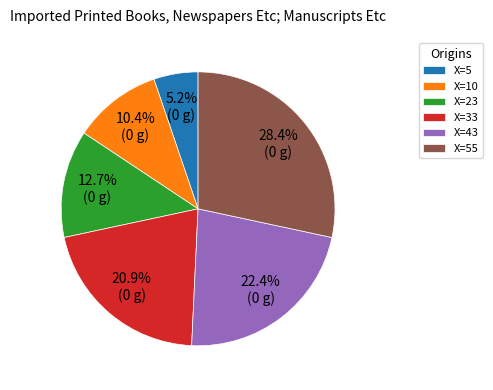

What portion of the pie excludes X=5?

94.8%